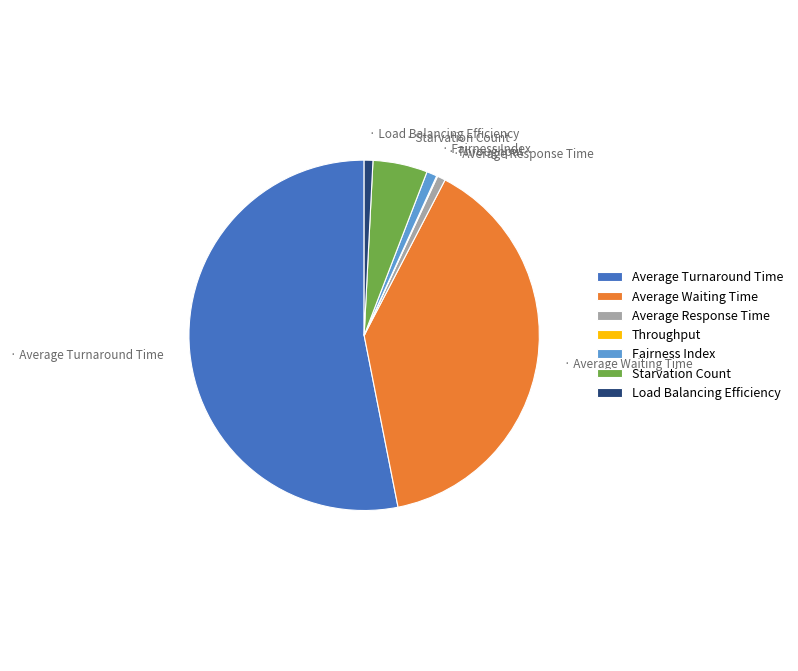

True or false: Average Waiting Time accounts for 39% of the total.

True